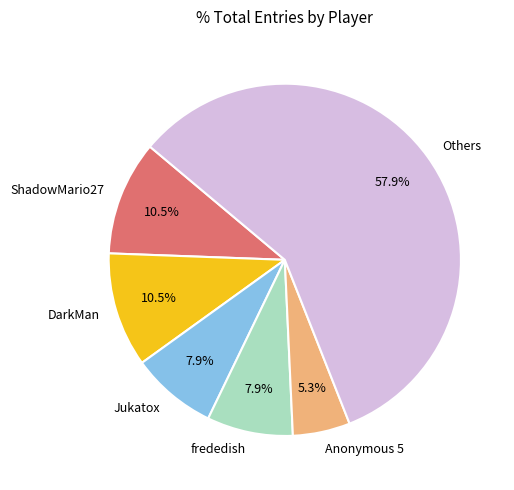

What is the largest slice in the pie chart?

Others